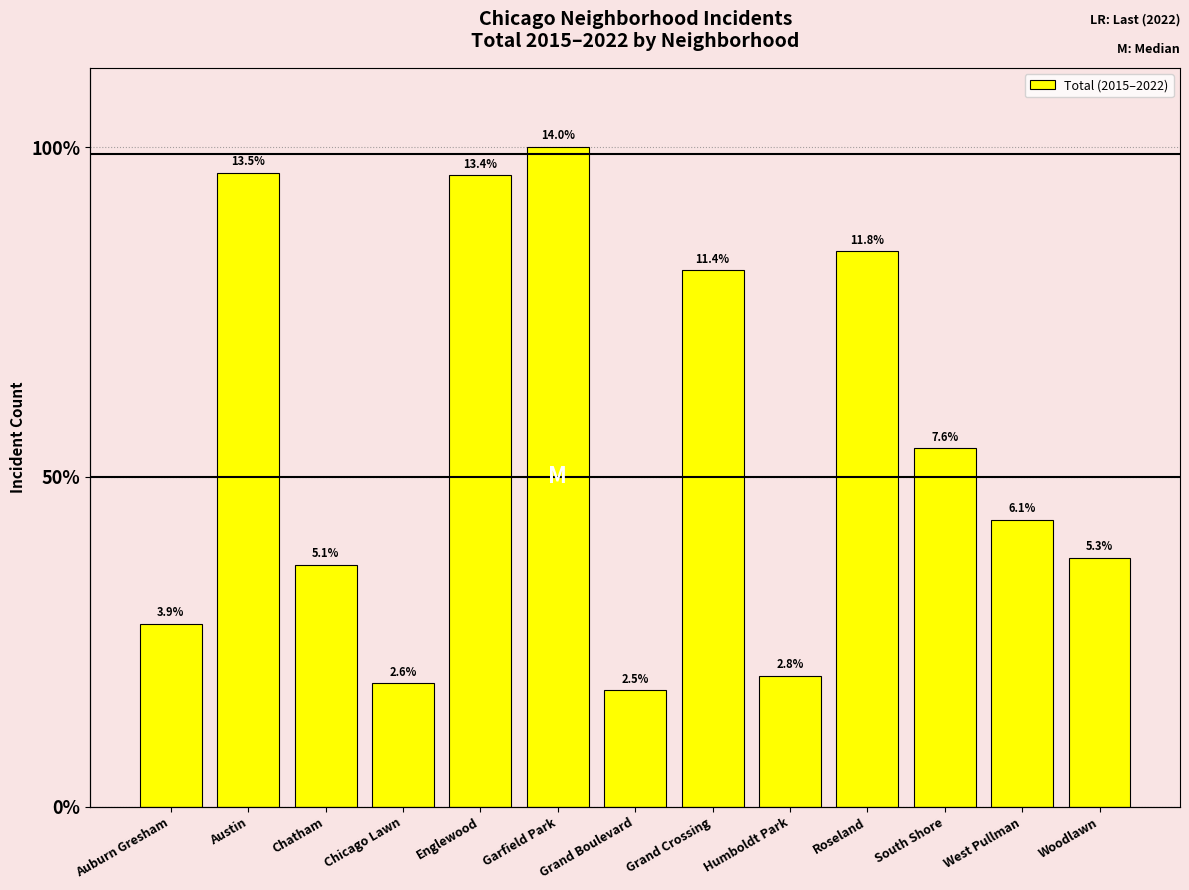

Are the bars horizontal?

No